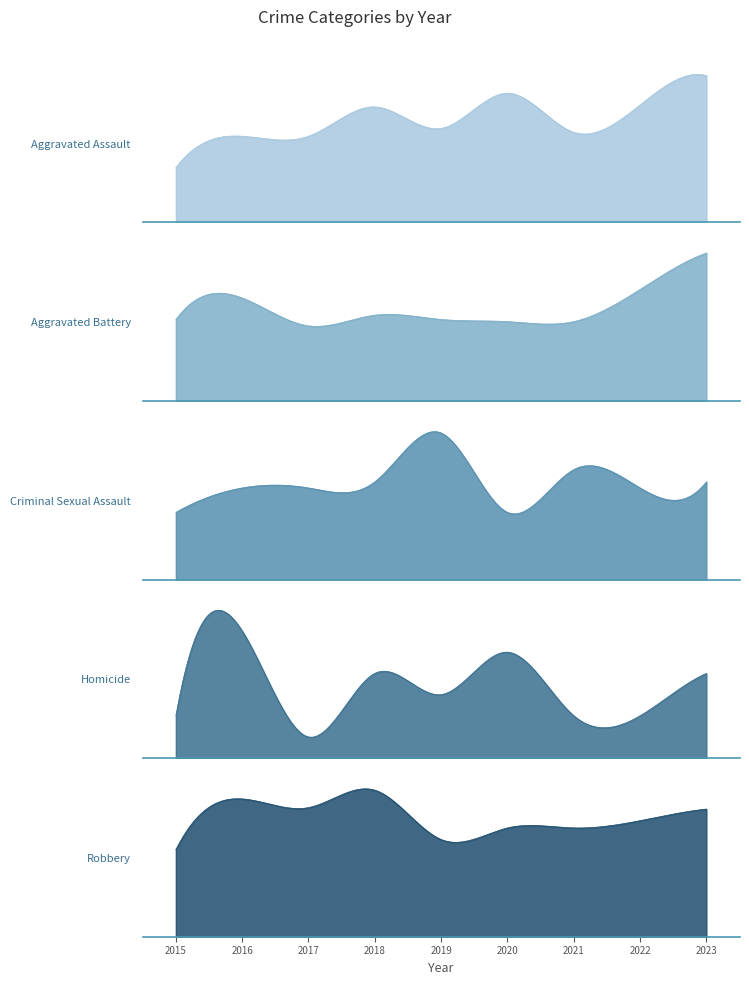

What is the difference between the Aggravated Battery values at 2017 and 2020?

2